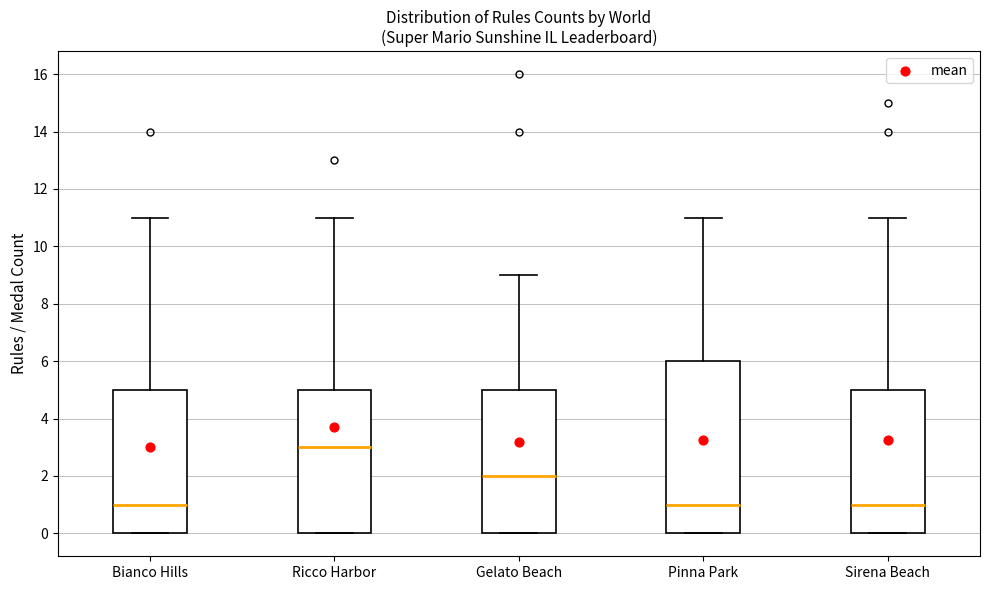

Which box is the tallest, from its lower edge to its upper edge?

Pinna Park